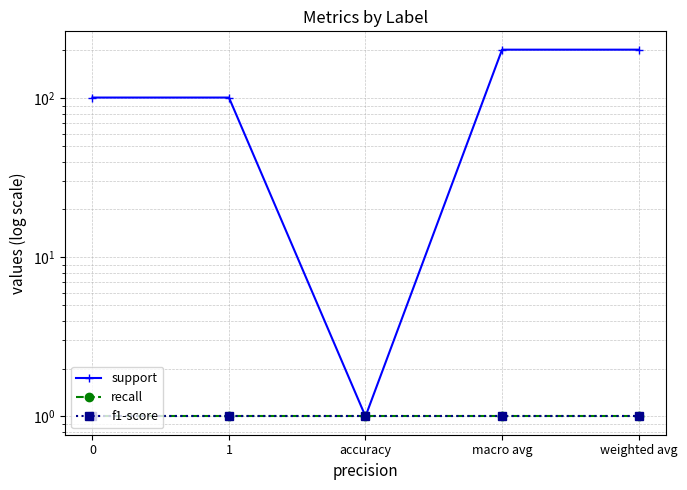

What is the approximate value of f1-score at accuracy?

1